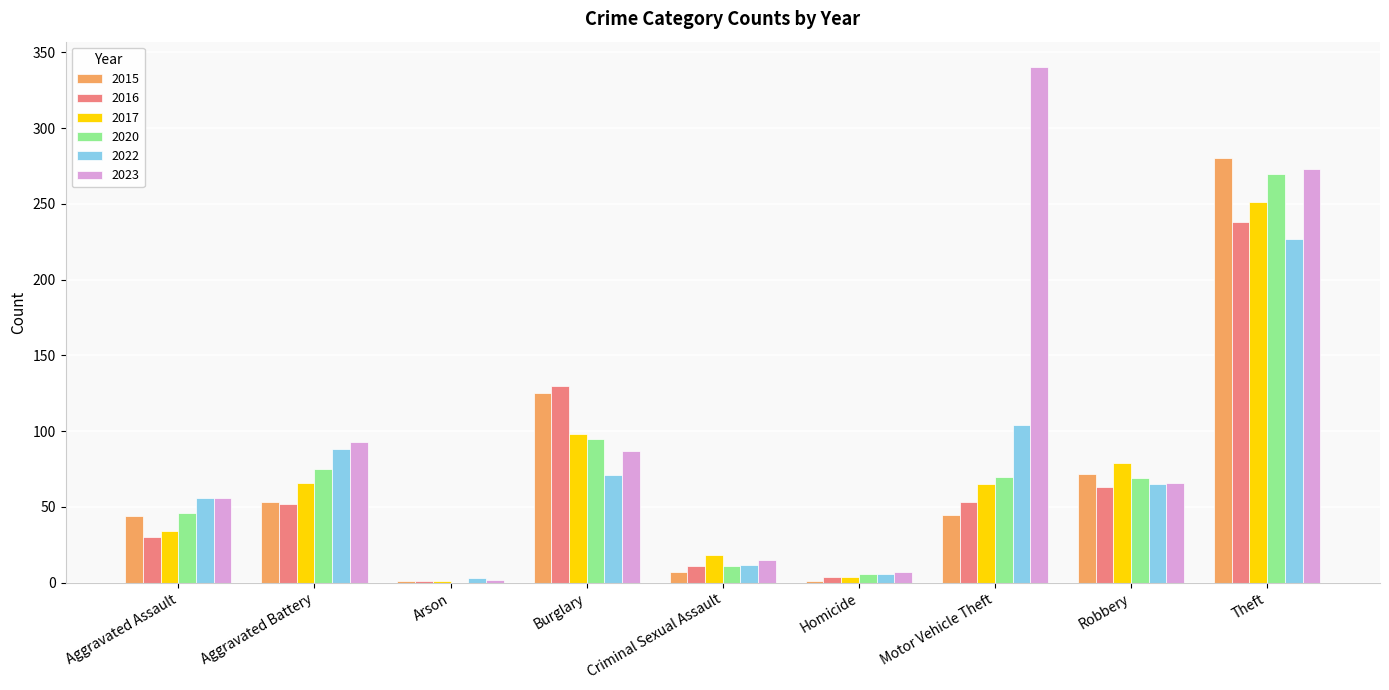

Which category has the highest value across all series?

Motor Vehicle Theft